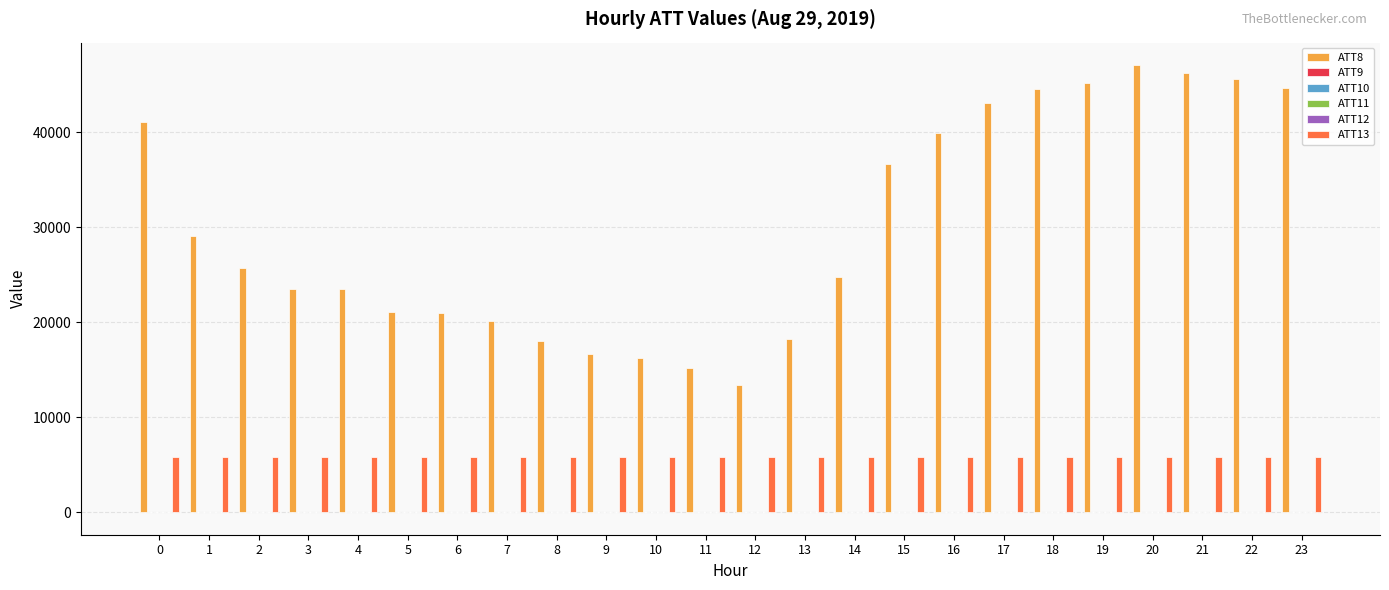

What is the maximum value shown in the chart?

47100.0